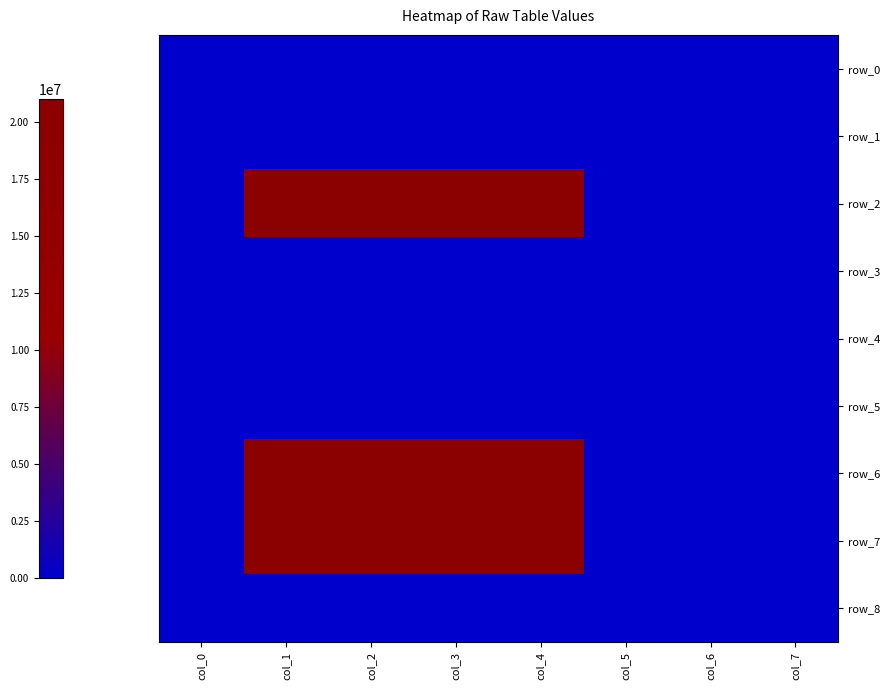

The value of row_7 at col_3 is 28252163. True or false?

False